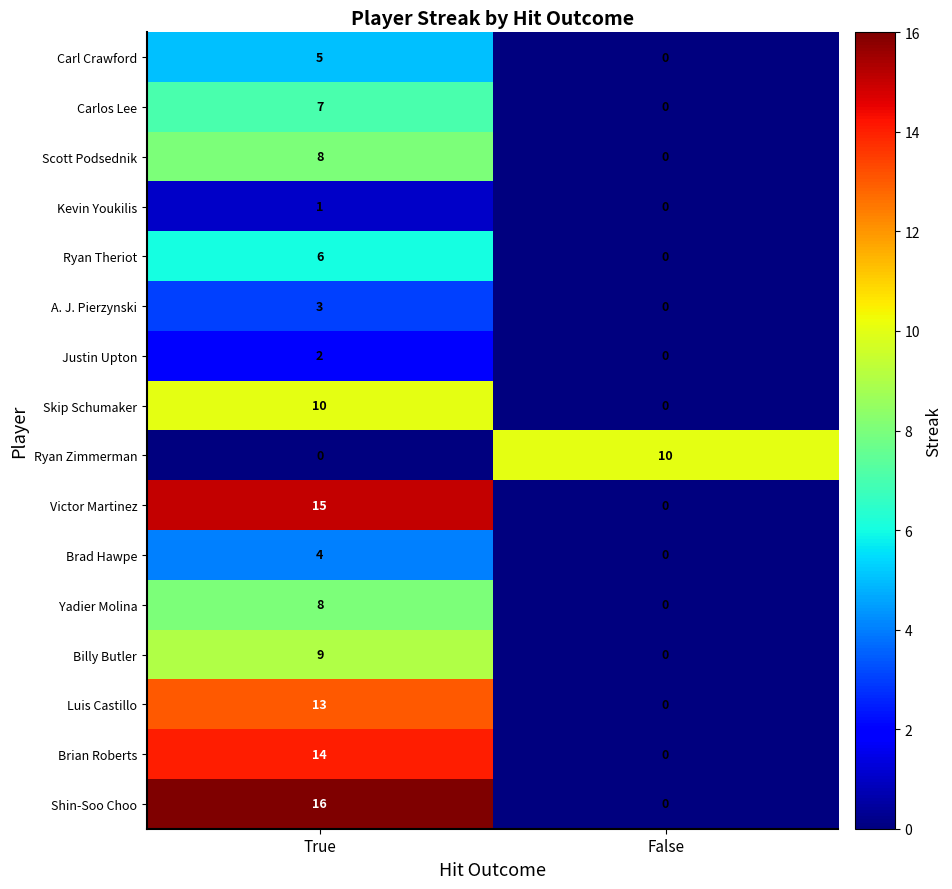

Is it true that Carl Crawford equals 5 at True?

True